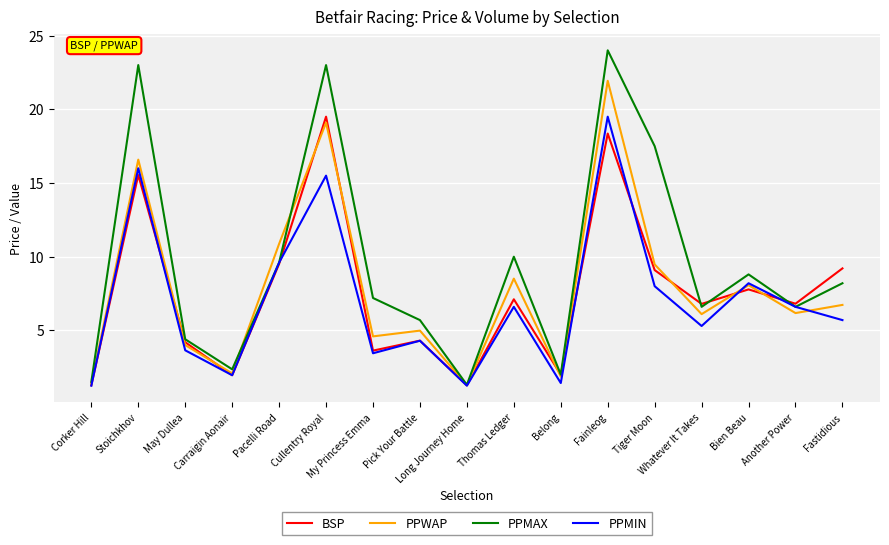

The PPMAX series shows 1.0 at May Dullea. True or false?

False